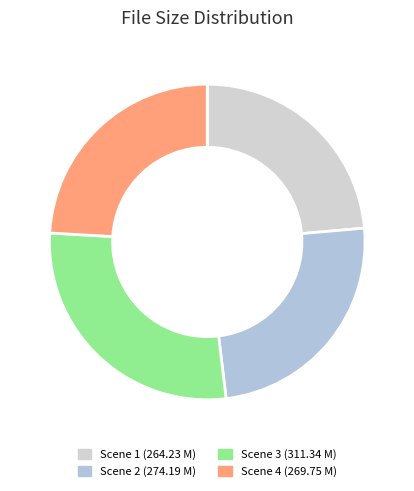

What percentage is the Scene 3 slice, to the nearest percent?

28%